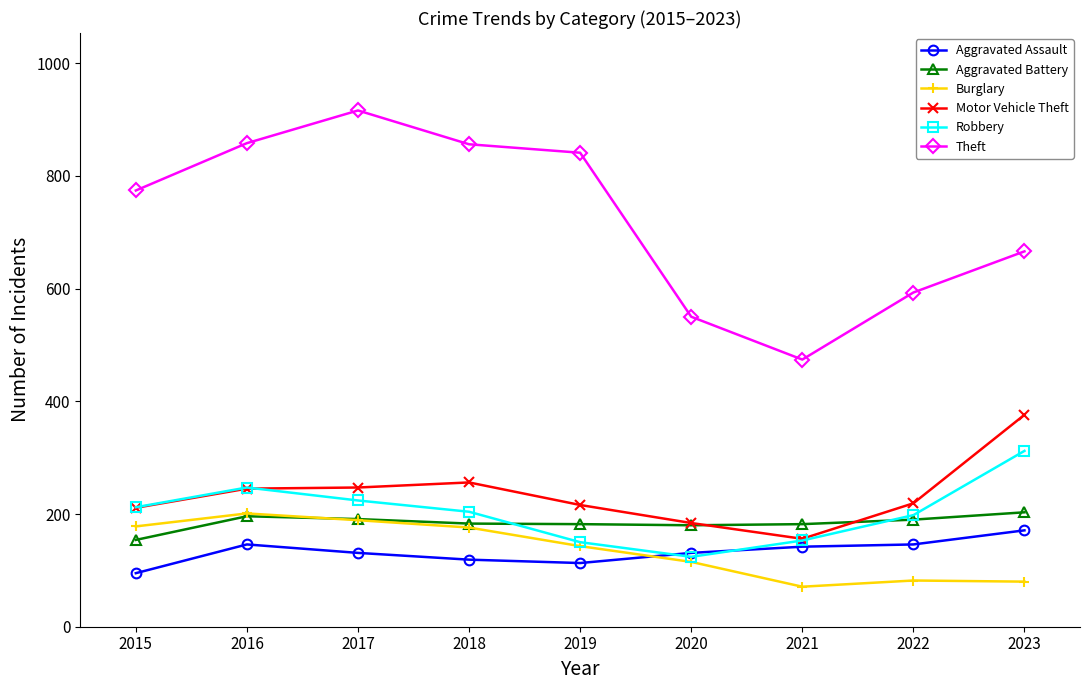

What is the approximate value of Theft at 2019, to the nearest 5?

840